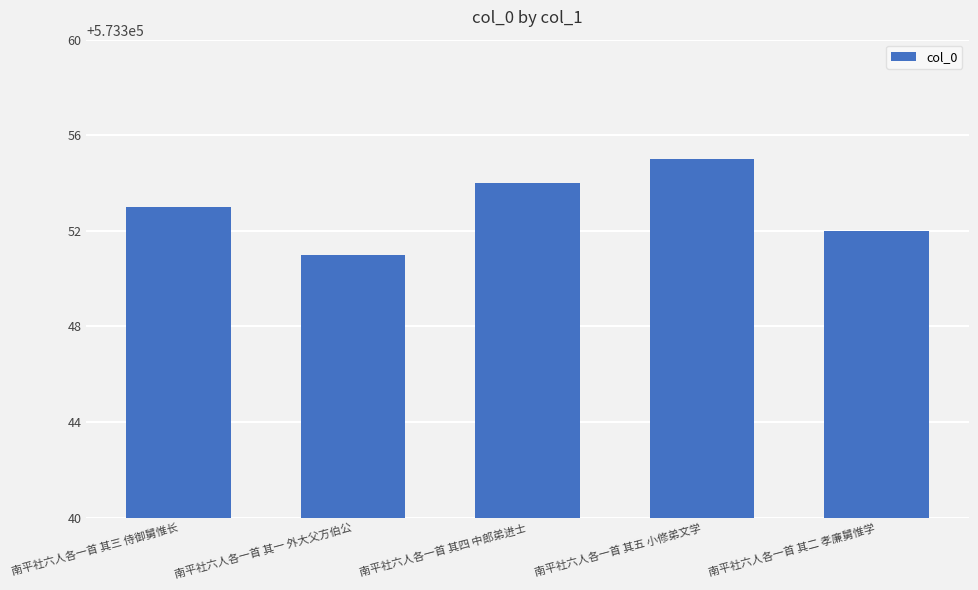

Which category has the lowest value across all series?

南平社六人各一首 其一 外大父方伯公